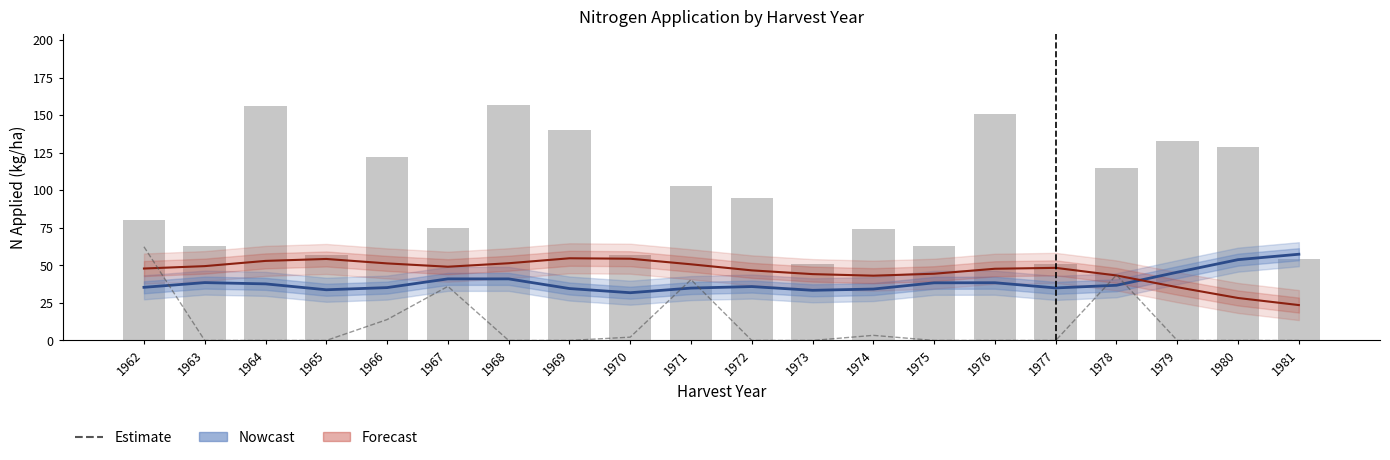

True or false: N1 (Nowcast) has a value of 57.4 at 1981.

True